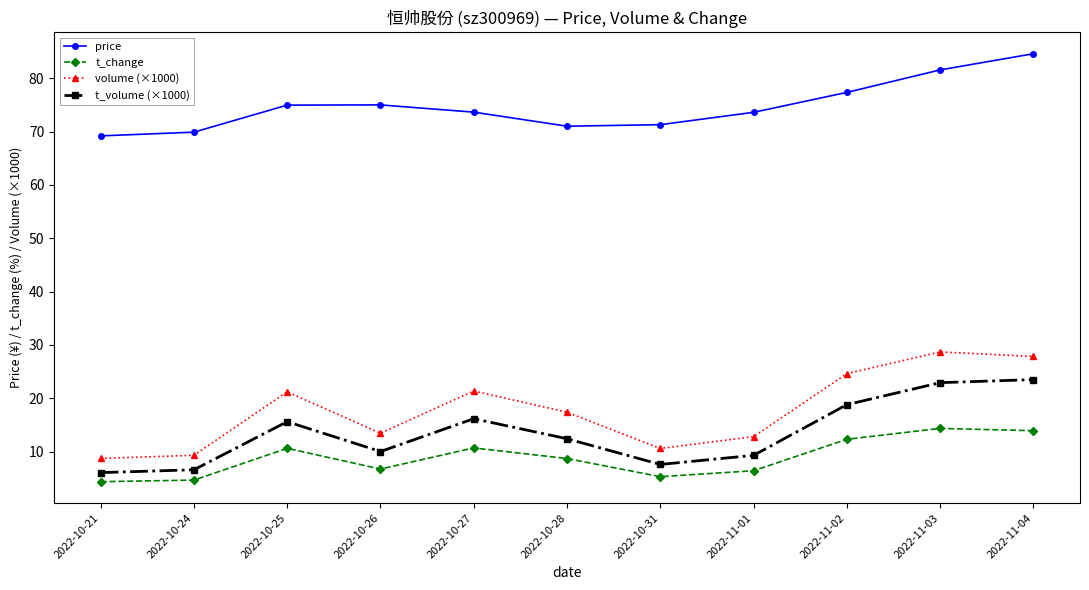

How many data points does each series have?

11